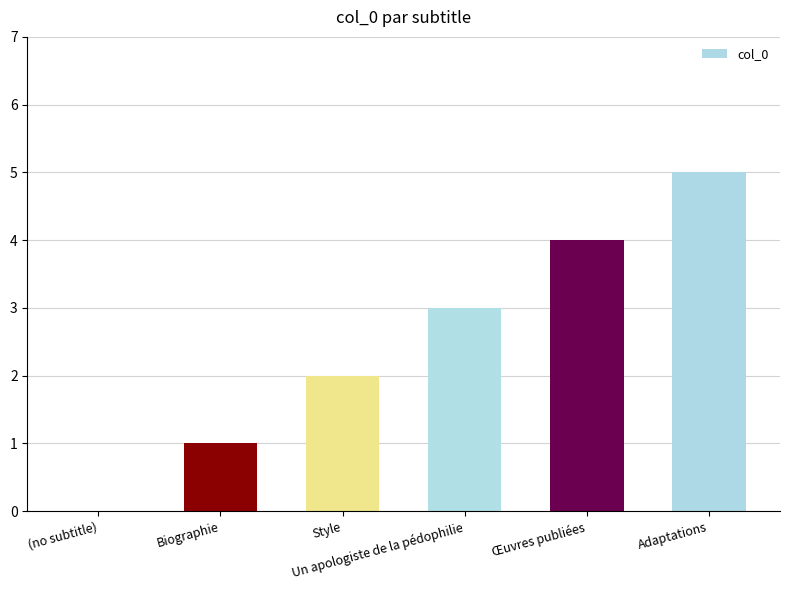

What is the greatest value displayed?

5